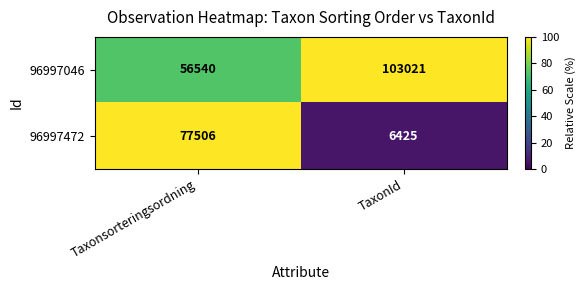

Reading left to right, transcribe all the data shown in this chart.

96997046: 56540	103021
96997472: 77506	6425